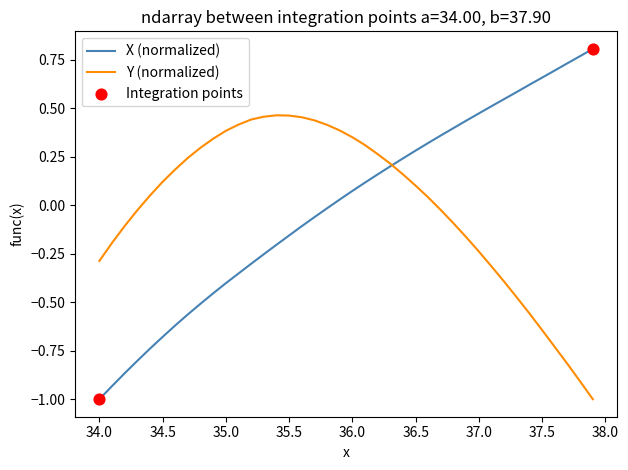

At how many categories does at least one series exceed 0?

36